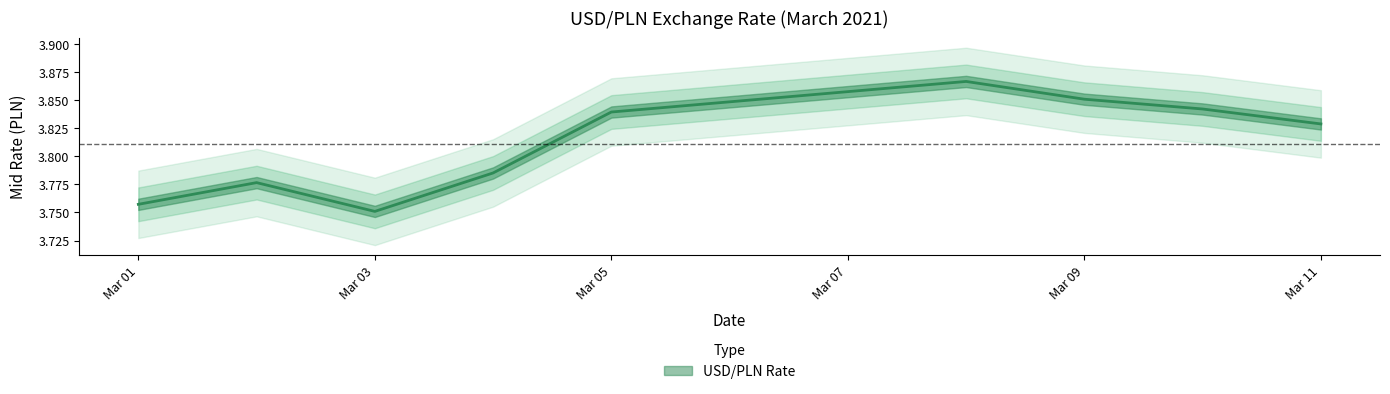

What is the minimum value shown in the chart?

3.8